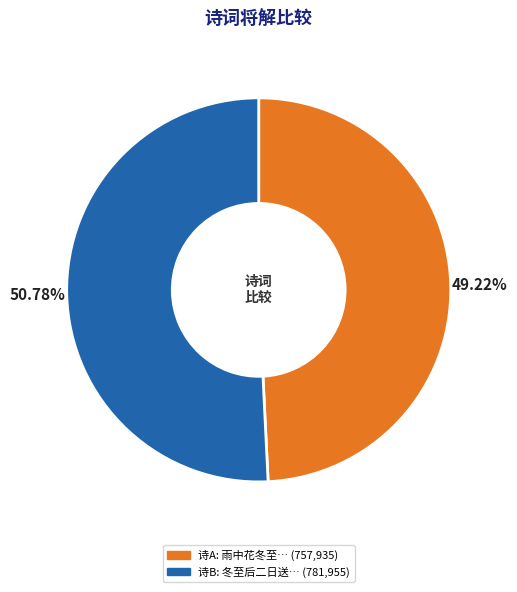

Is there a majority slice in this chart?

Yes